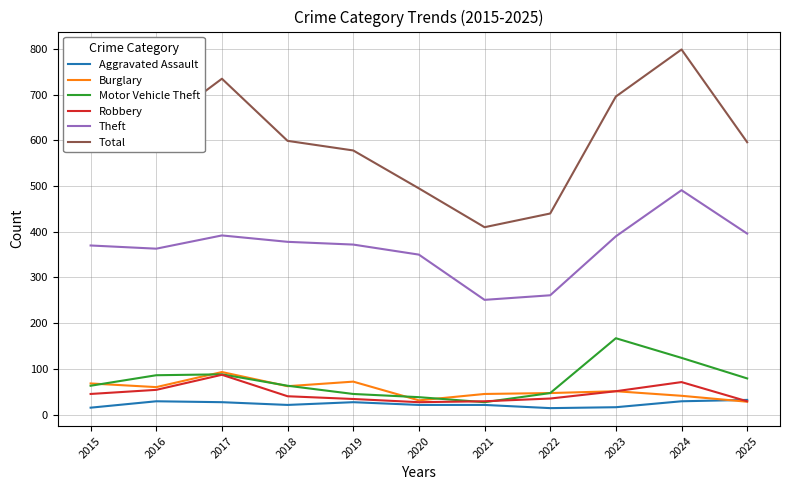

Which series has the largest range (max minus min)?

Total